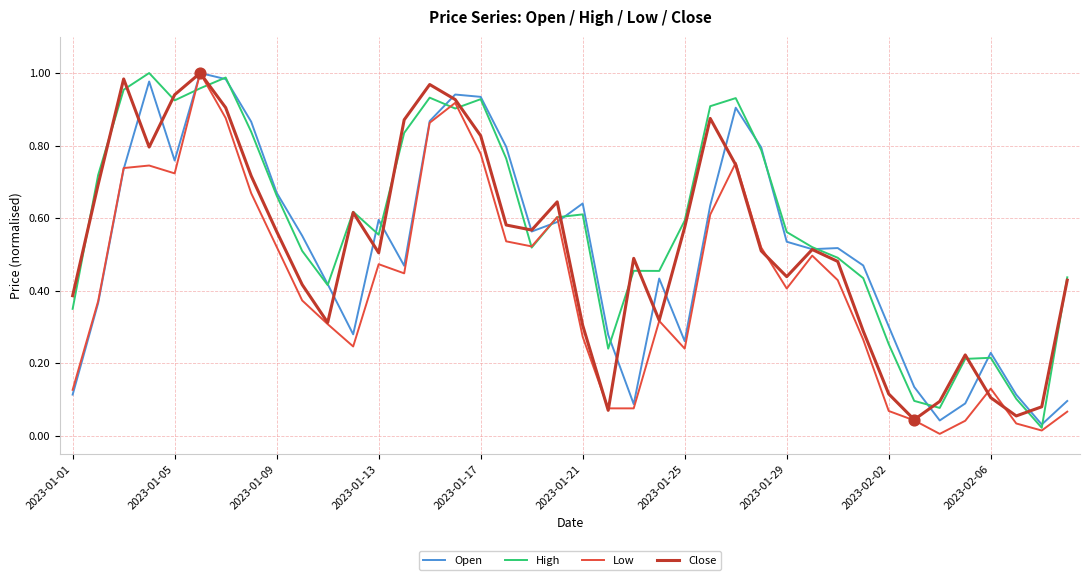

Is it true that Open equals 1.5 at 2023-01-17?

False